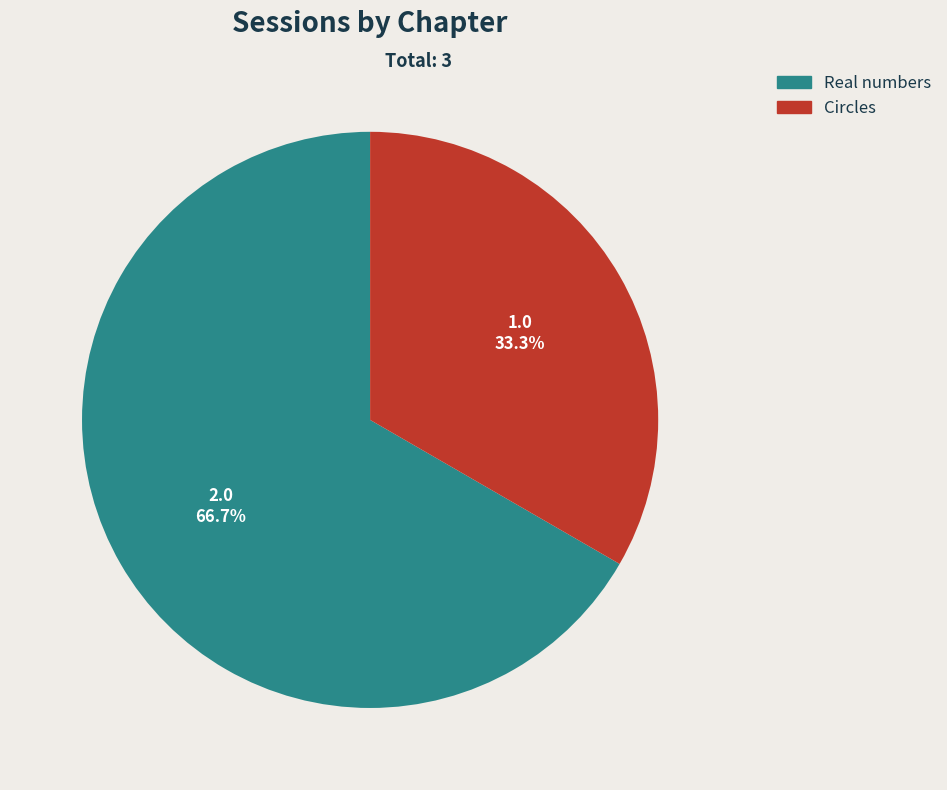

What is the majority slice?

Real numbers